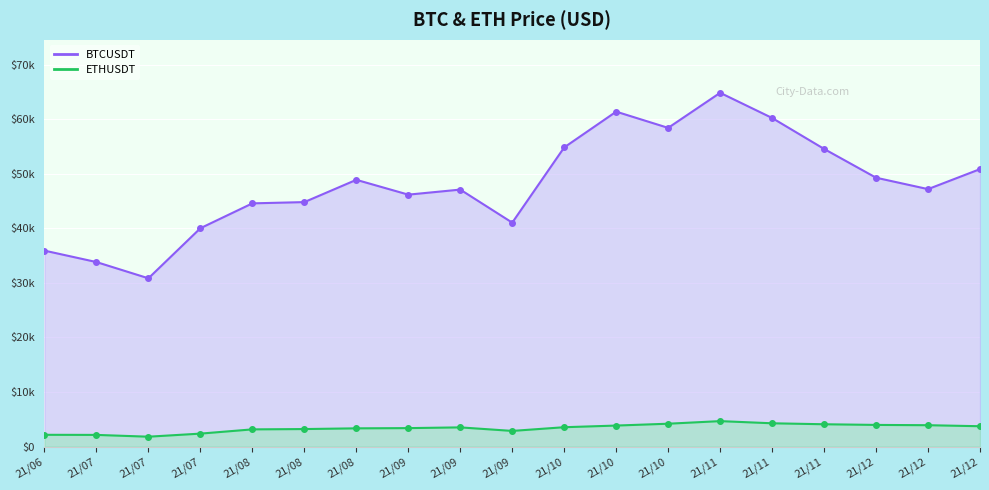

What is the sum of the ETHUSDT values at 21/10 and 21/07?

5375.0